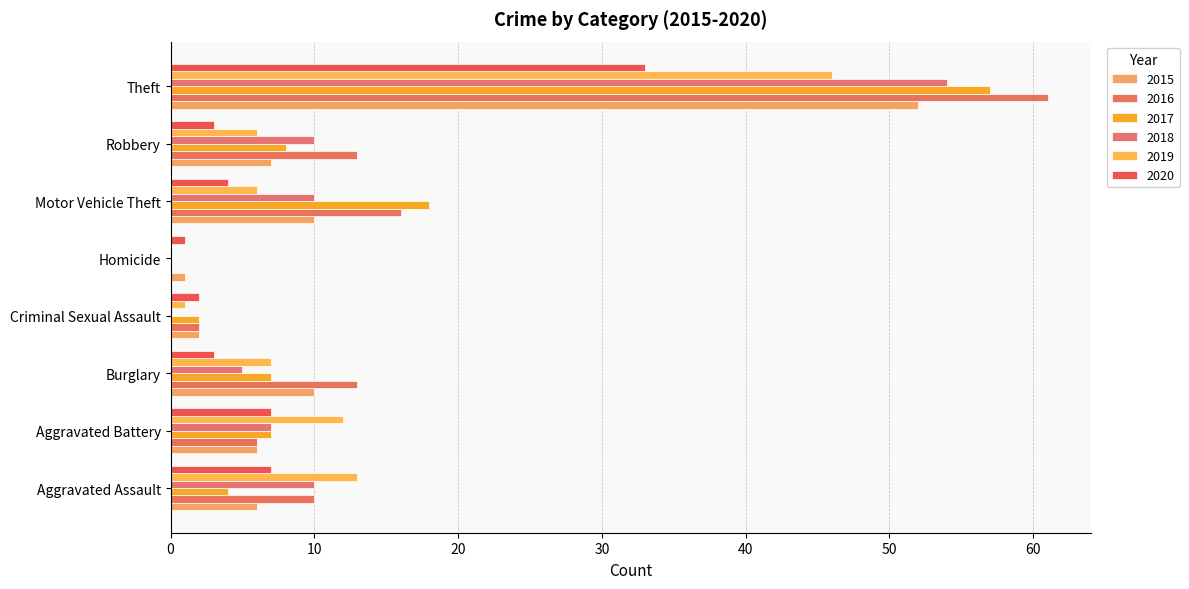

How many values in 2016 are above zero?

7